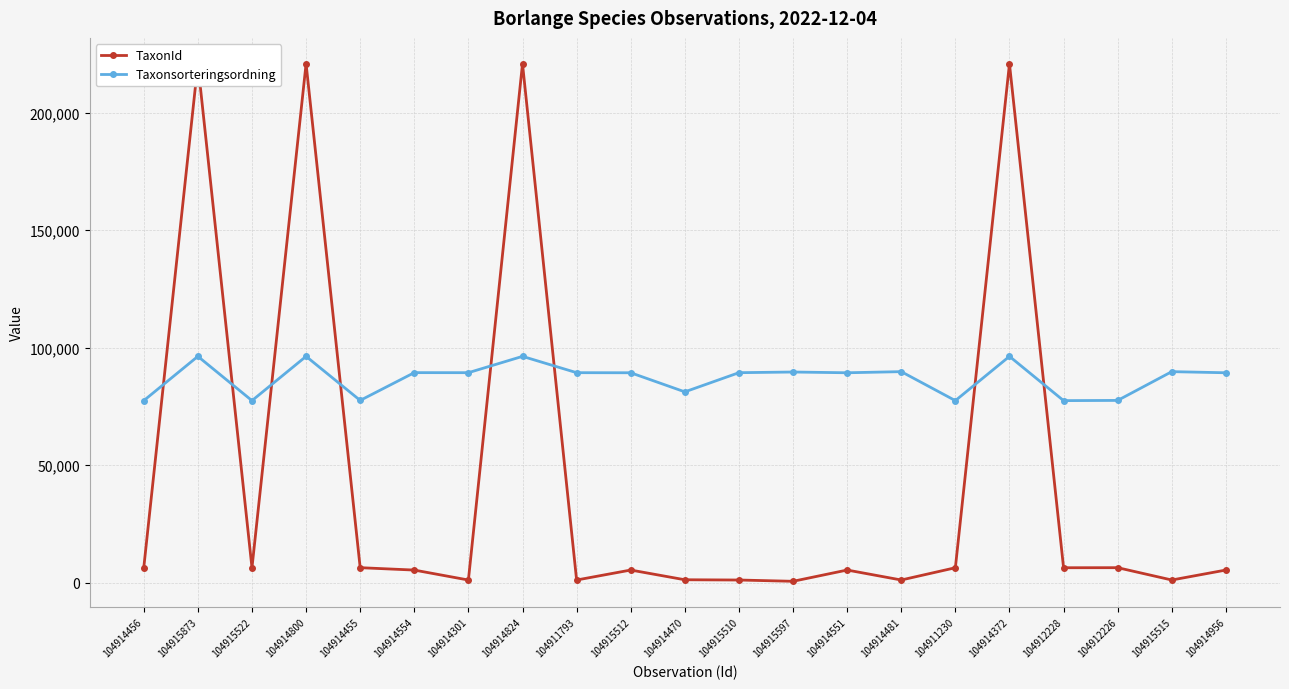

Reading left to right, extract all data points from this chart.

TaxonId: 104914456=6425	104915873=220787	104915522=6425	104914800=220787	104914455=6450	104914554=5432	104914301=1202	104914824=220787	104911793=1202	104915512=5447	104914470=1312	104915510=1202	104915597=658	104914551=5447	104914481=1209	104911230=6425	104914372=220787	104912228=6425	104912226=6450	104915515=1209	104914956=5447
Taxonsorteringsordning: 104914456=77506	104915873=96334	104915522=77506	104914800=96334	104914455=77595	104914554=89410	104914301=89392	104914824=96334	104911793=89392	104915512=89356	104914470=81236	104915510=89392	104915597=89673	104914551=89356	104914481=89832	104911230=77506	104914372=96334	104912228=77506	104912226=77595	104915515=89832	104914956=89356